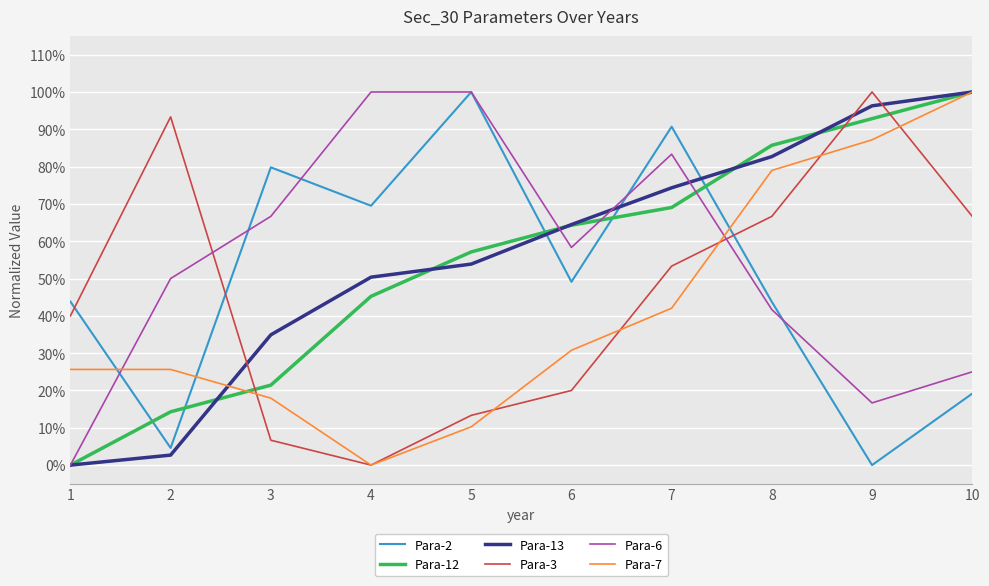

Reading left to right, what are all the values shown in this chart?

Para-2: 0.4	0.0	0.8	0.7	1.0	0.5	0.9	0.4	0.0	0.2
Para-12: 0.0	0.1	0.2	0.5	0.6	0.6	0.7	0.9	0.9	1.0
Para-13: 0.0	0.0	0.3	0.5	0.5	0.6	0.7	0.8	1.0	1.0
Para-3: 0.4	0.9	0.1	0.0	0.1	0.2	0.5	0.7	1.0	0.7
Para-6: 0.0	0.5	0.7	1.0	1.0	0.6	0.8	0.4	0.2	0.2
Para-7: 0.3	0.3	0.2	0.0	0.1	0.3	0.4	0.8	0.9	1.0